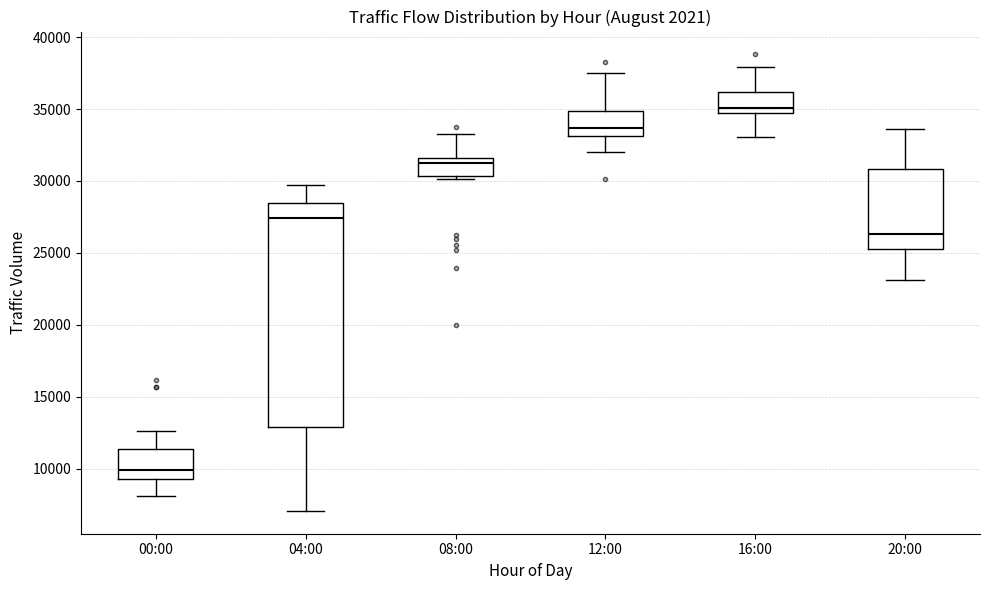

Where does the upper whisker of the box for 00:00 end on the y-axis? The values are not printed on the chart, so give them approximately, as read against the axis.

12500